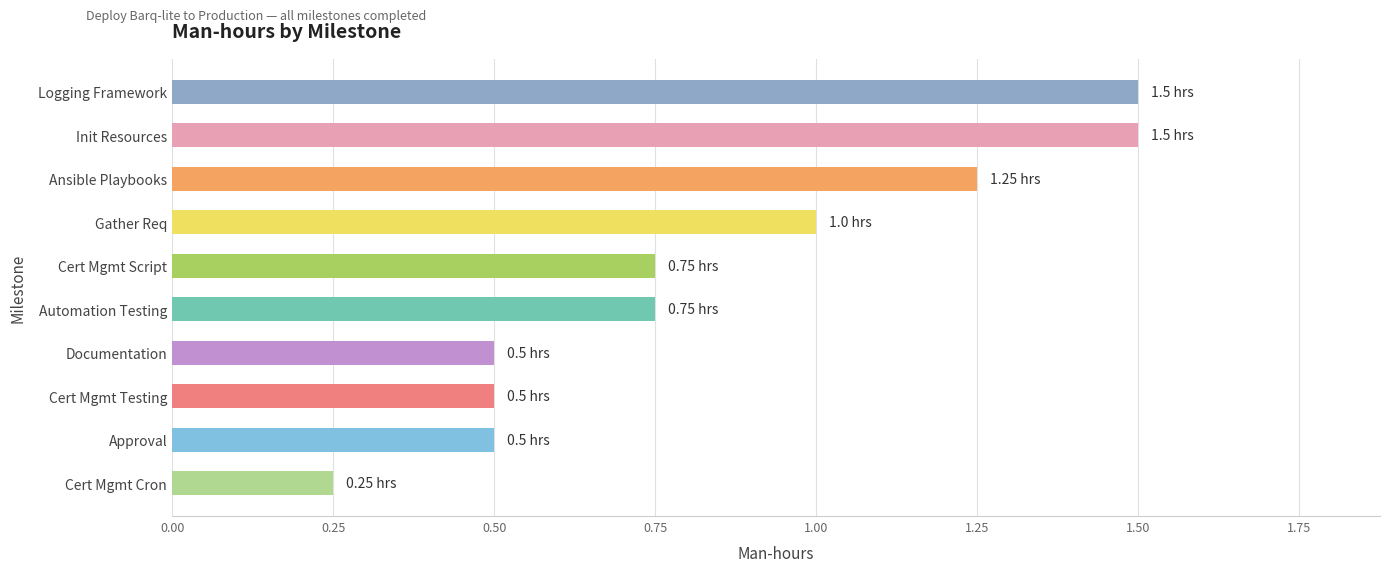

What is the sum of all values?

8.5